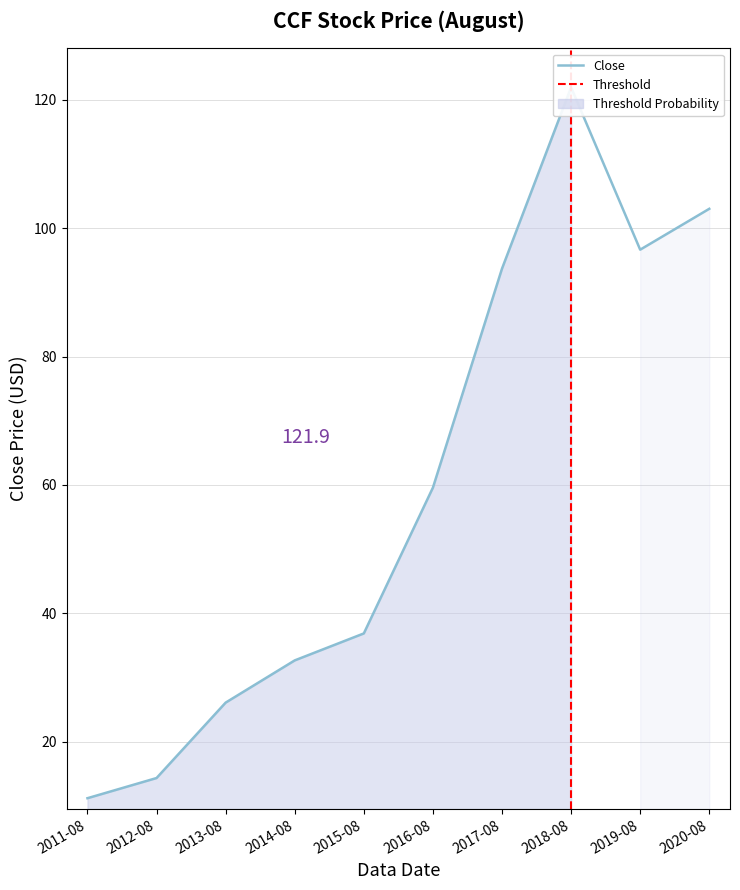

What is the average value?

59.6